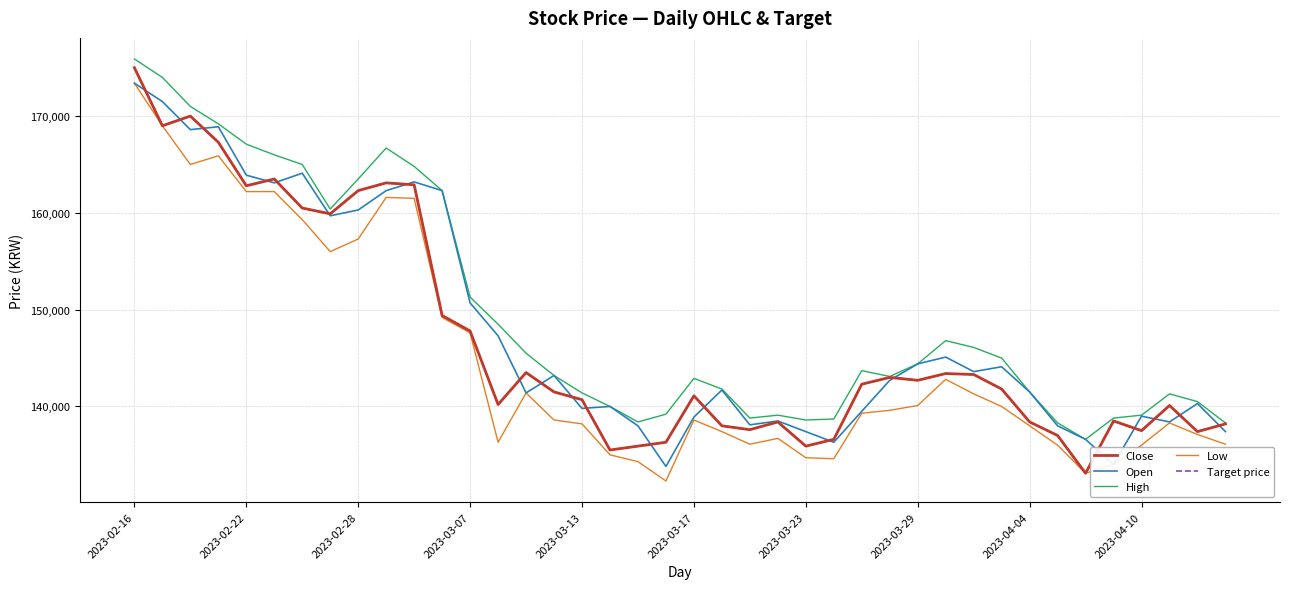

What is the maximum value shown in the chart?

175900